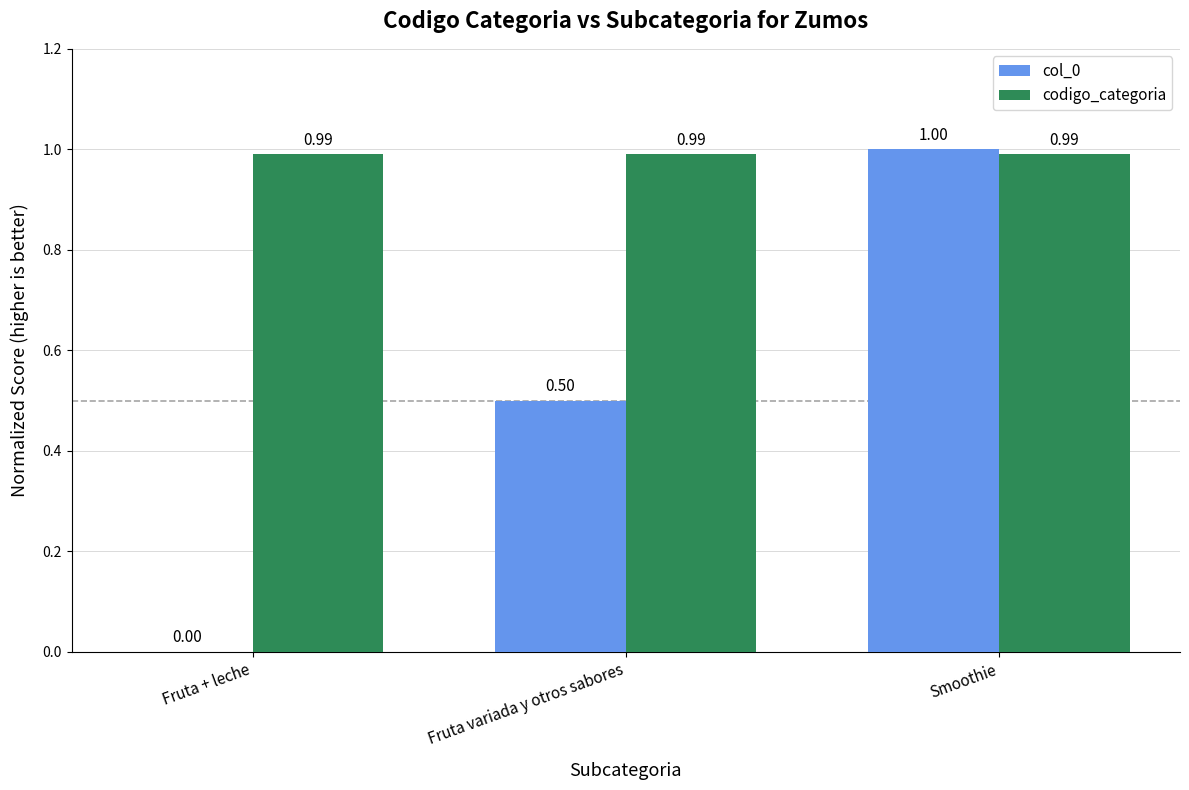

What is the greatest value displayed?

1.0